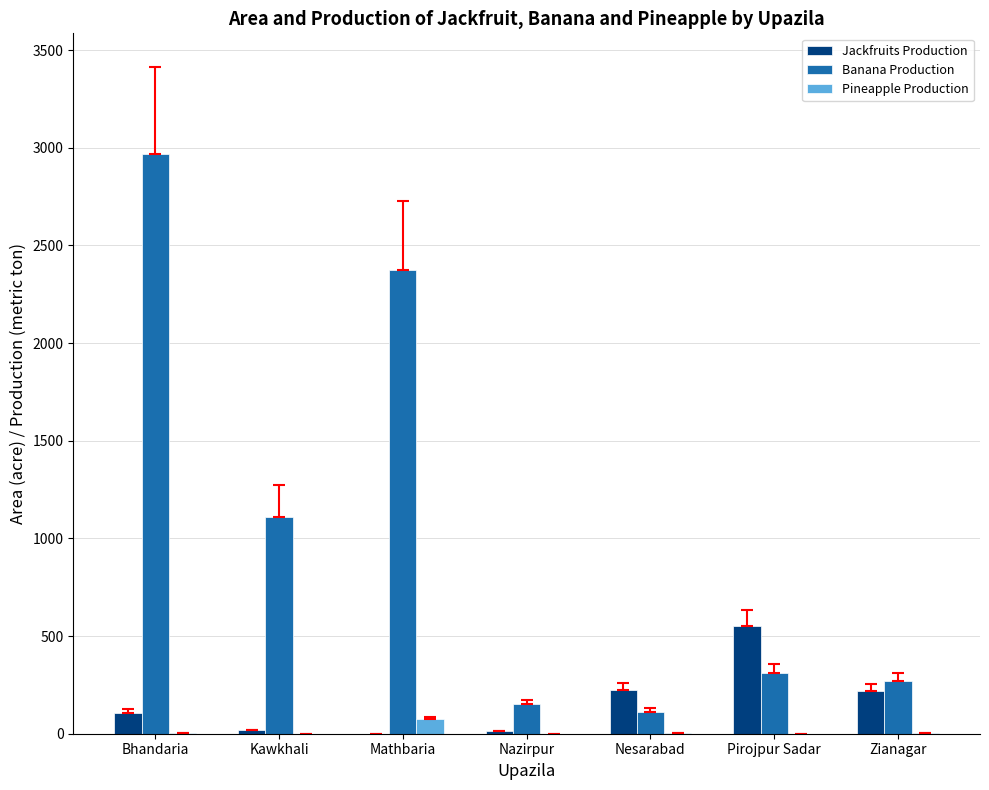

What is the sum of all Jackfruits Production values?

1133